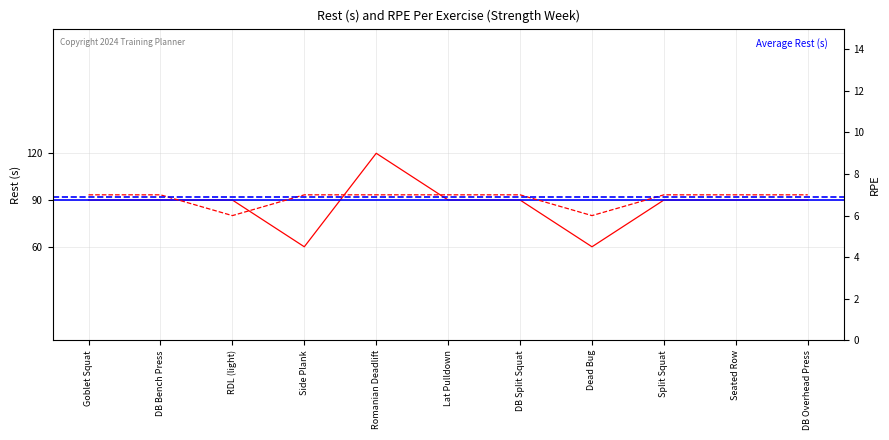

Is the value of Rest (s) at Seated Row greater than the value of RPE at Dead Bug?

Yes